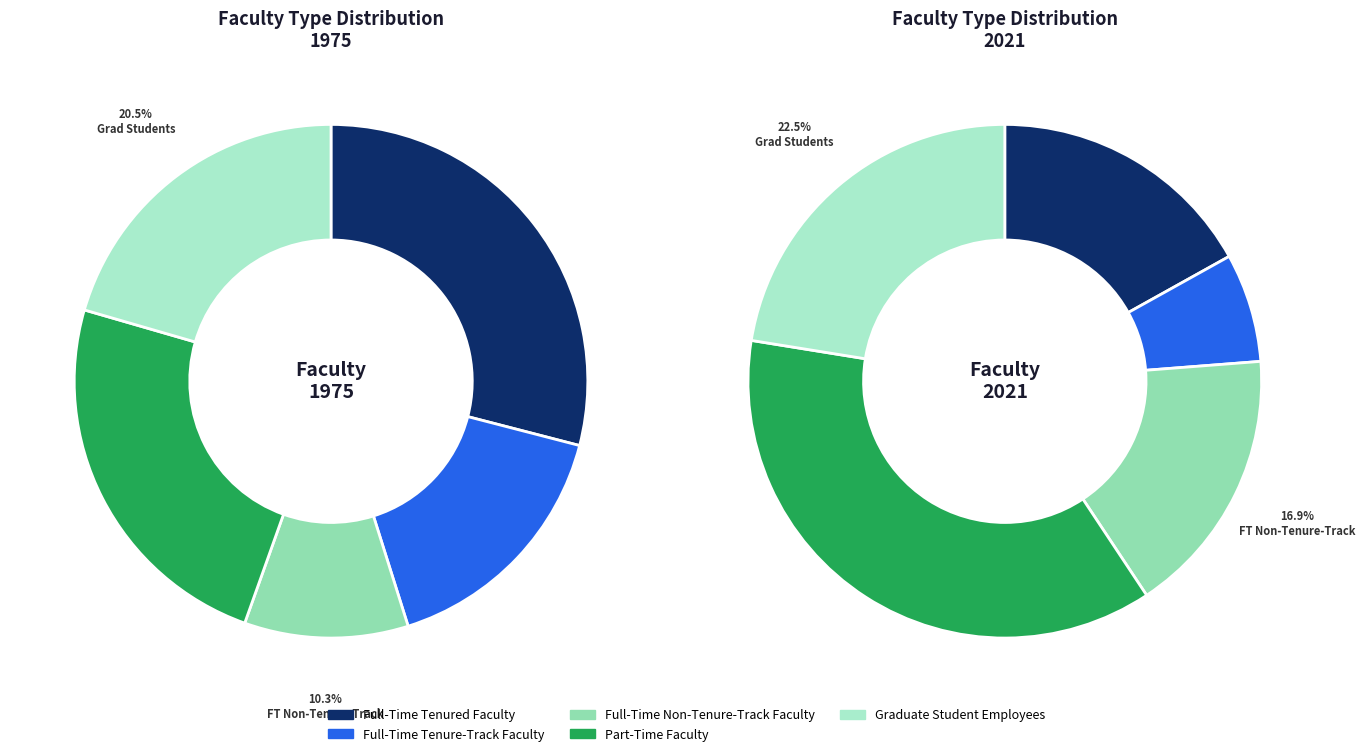

What percentage is the 2 slice, to the nearest percent?

10%